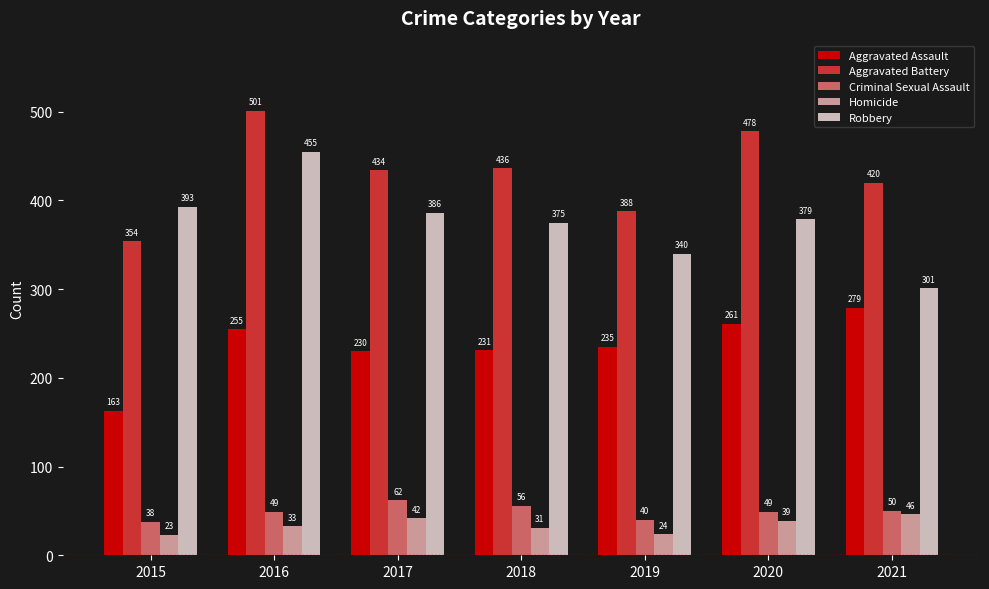

Reading right to left, what are all the values shown in this chart?

Aggravated Assault: 279	261	235	231	230	255	163
Aggravated Battery: 420	478	388	436	434	501	354
Criminal Sexual Assault: 50	49	40	56	62	49	38
Homicide: 46	39	24	31	42	33	23
Robbery: 301	379	340	375	386	455	393